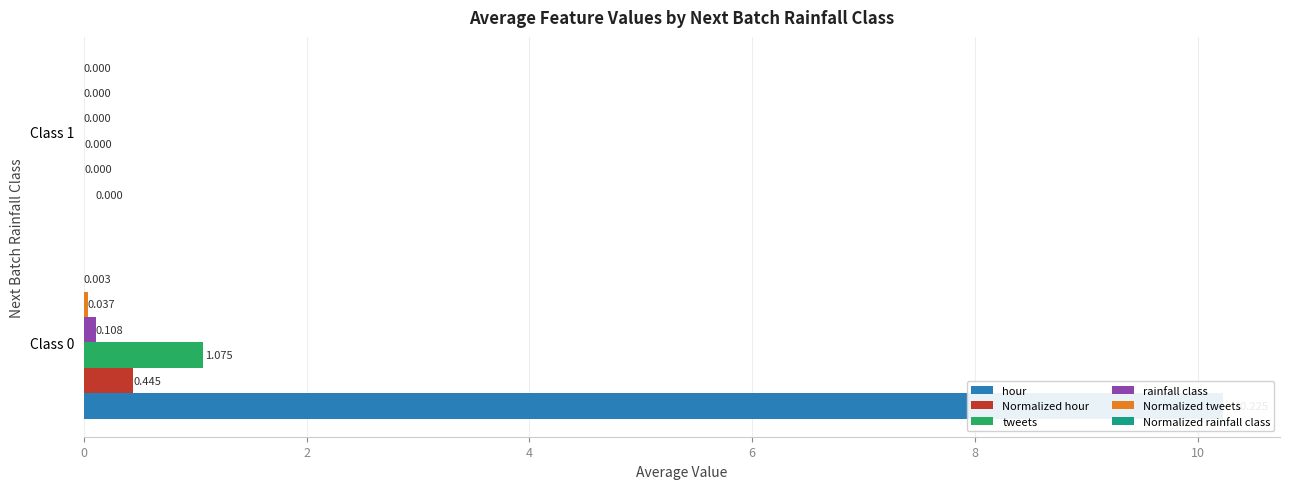

Which series has the largest total across all categories?

hour